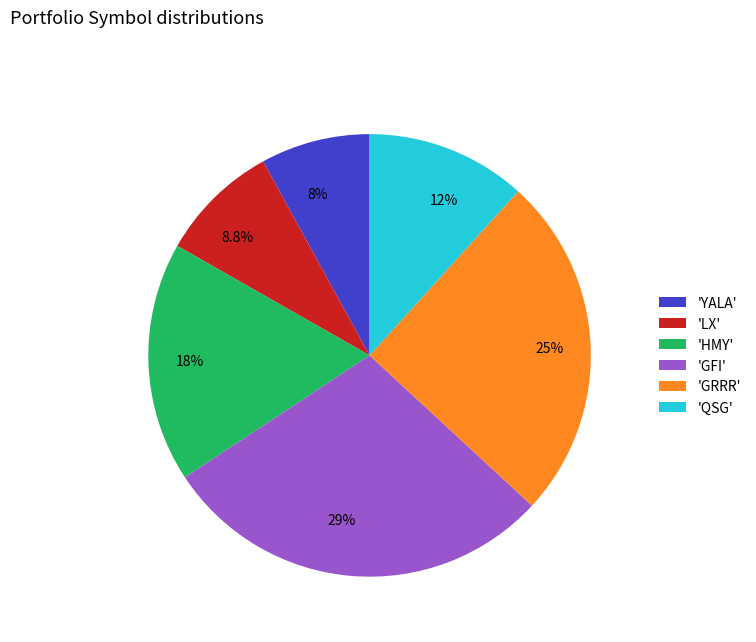

Do 'GFI' and 'YALA' together represent more than half of the pie?

No